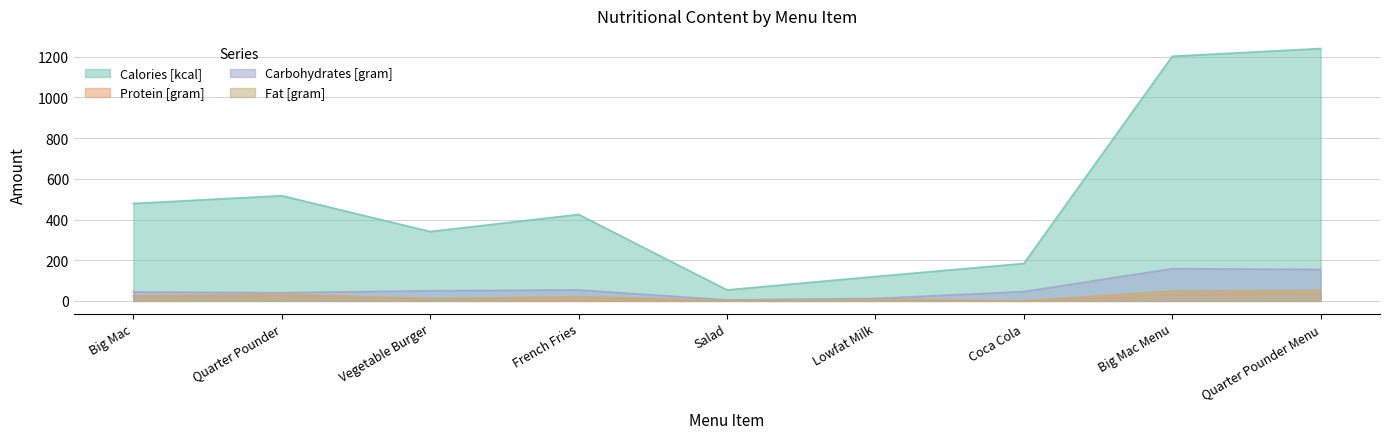

What is the value of the Protein [gram] point at the 2nd from the left?

32.4